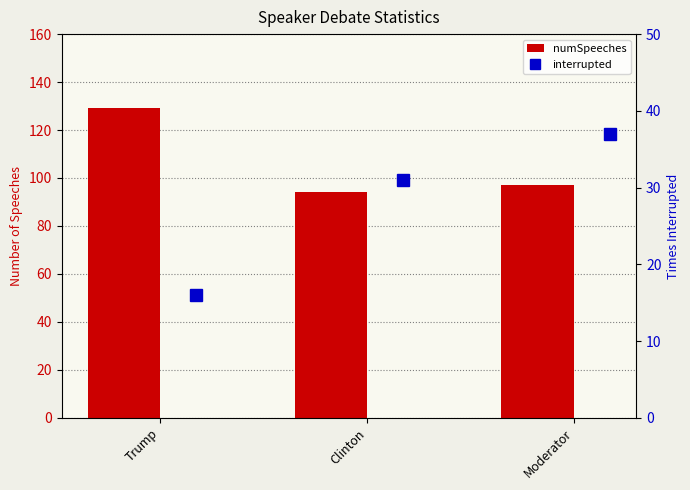

What is the label of the 2nd bar from the right?

Clinton